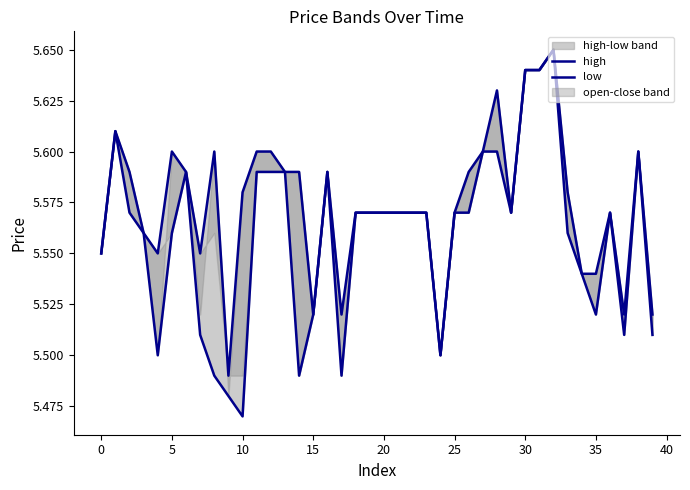

The high series shows 2.0 at 17. True or false?

False